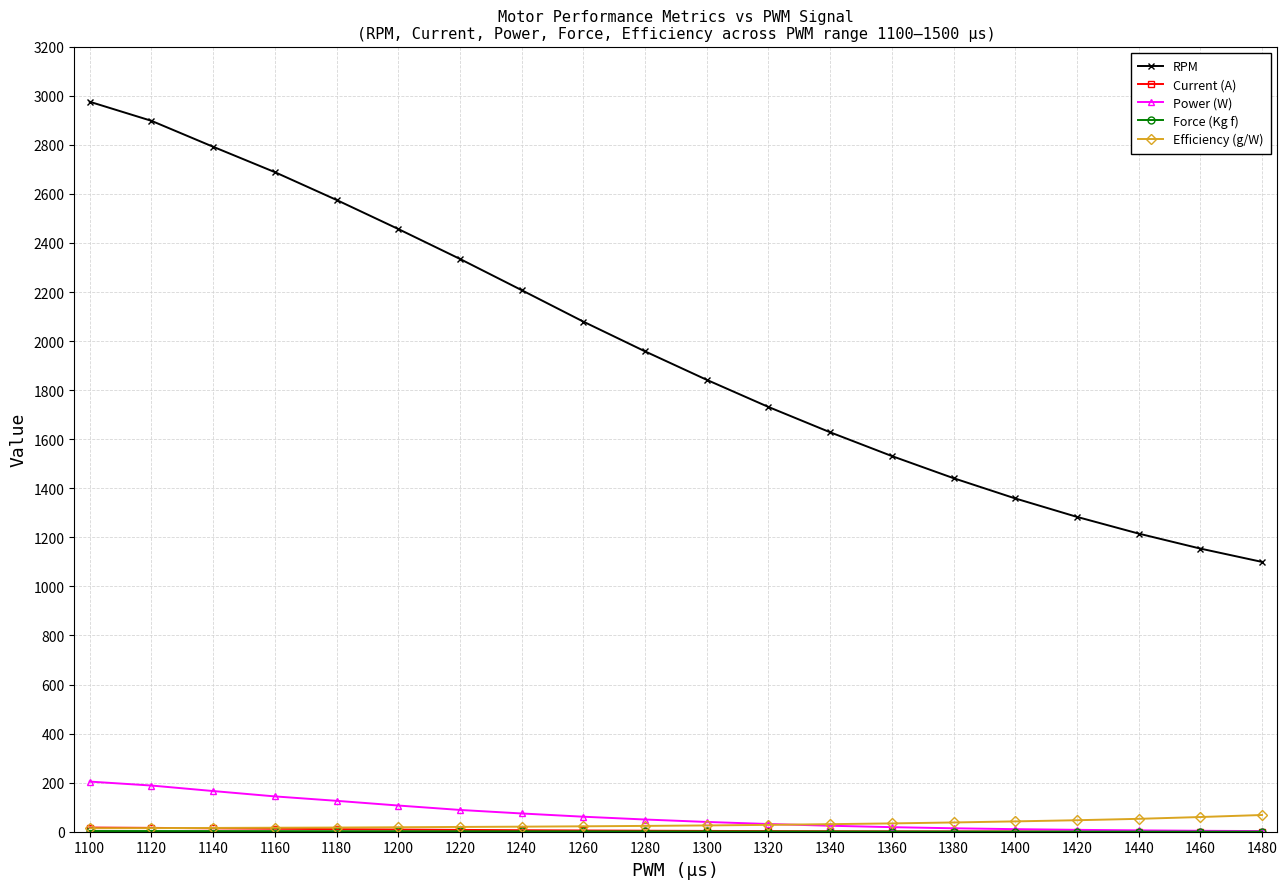

What is the value of the RPM point at the 5th from the left?

2575.5